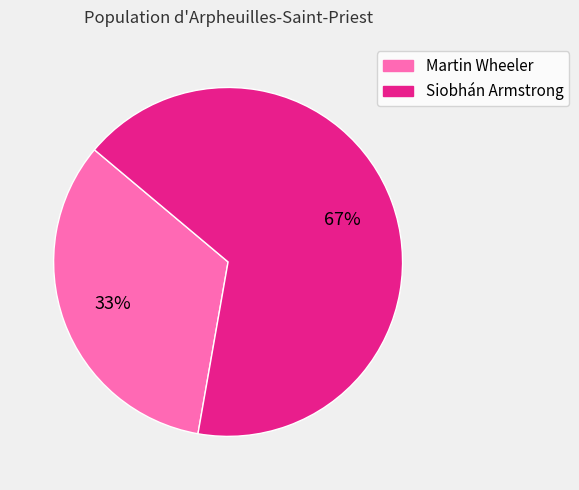

Is there a majority slice in this chart?

Yes